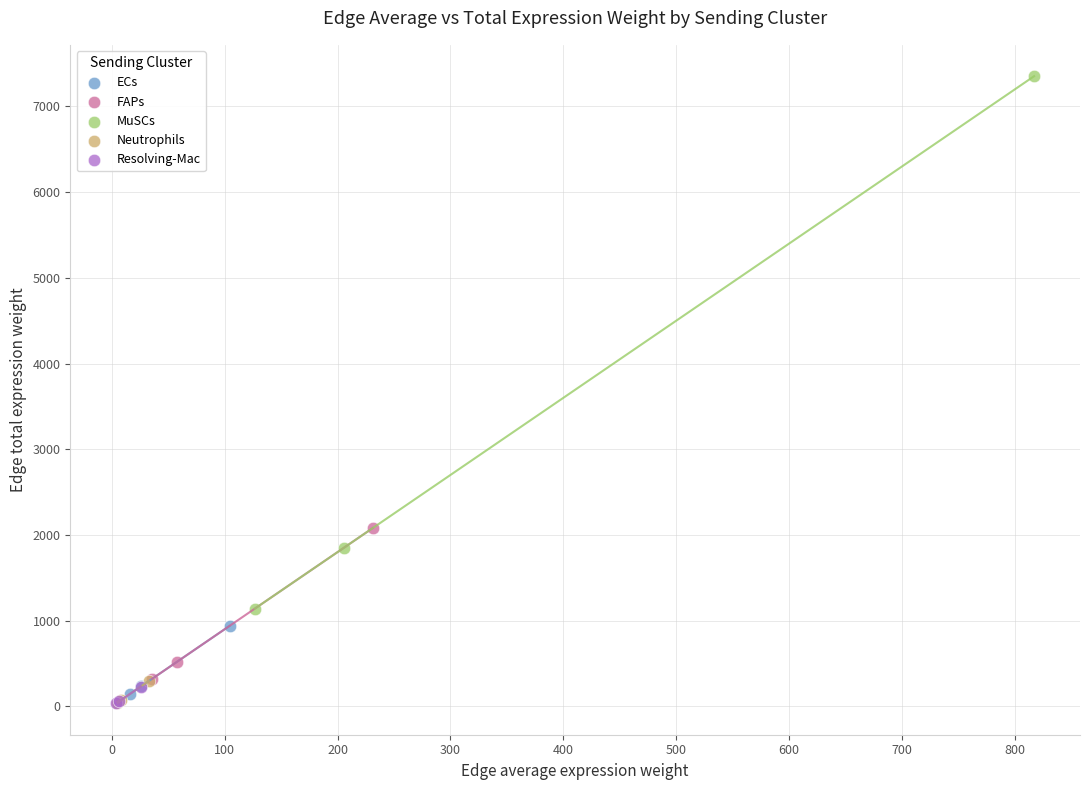

What are all the series names shown in the legend?

ECs, FAPs, MuSCs, Neutrophils, Resolving-Mac